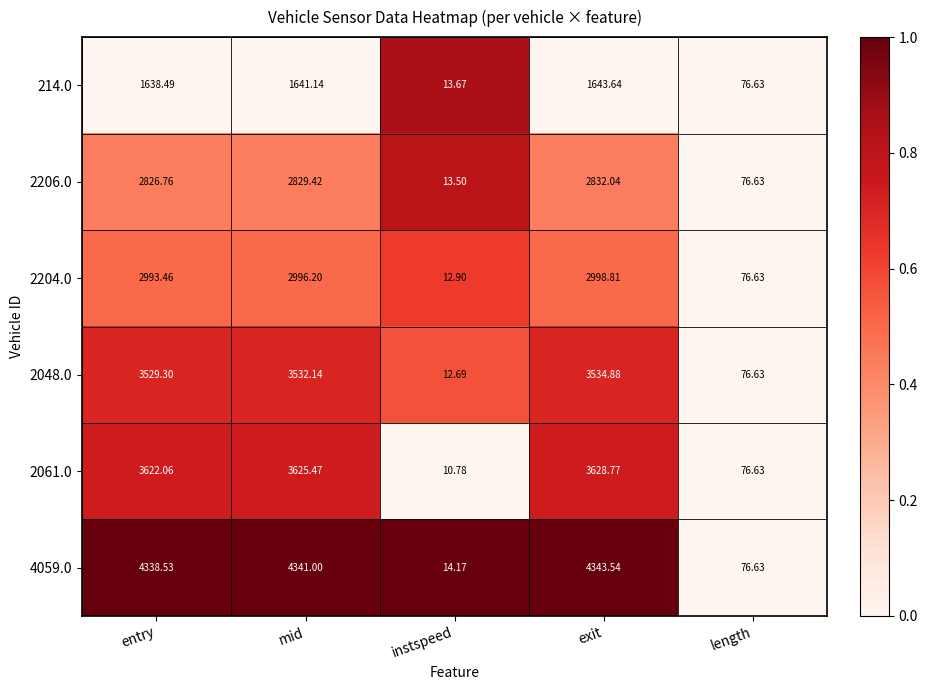

List the labels in order of 214.0 value, smallest first.

instspeed, length, entry, mid, exit